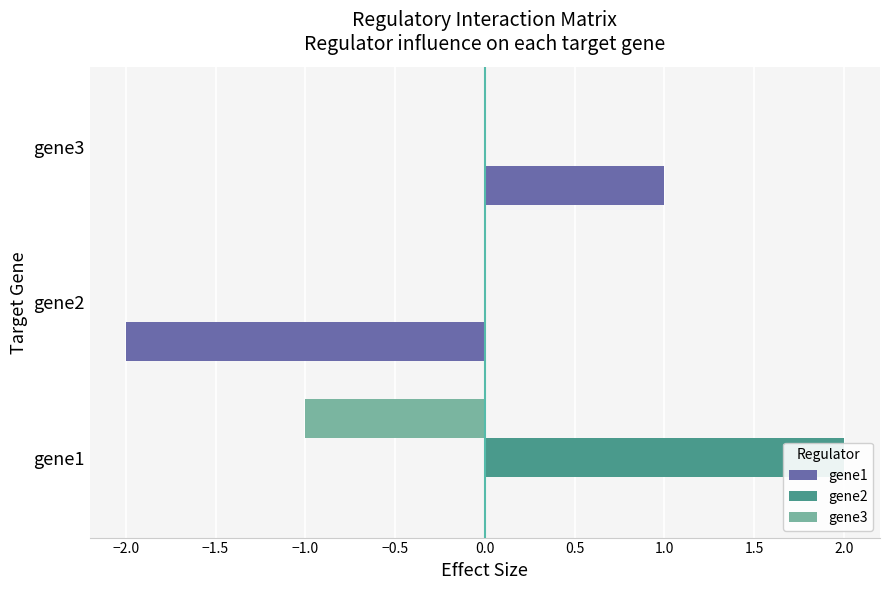

The value of gene1 at gene2 is -1. True or false?

False